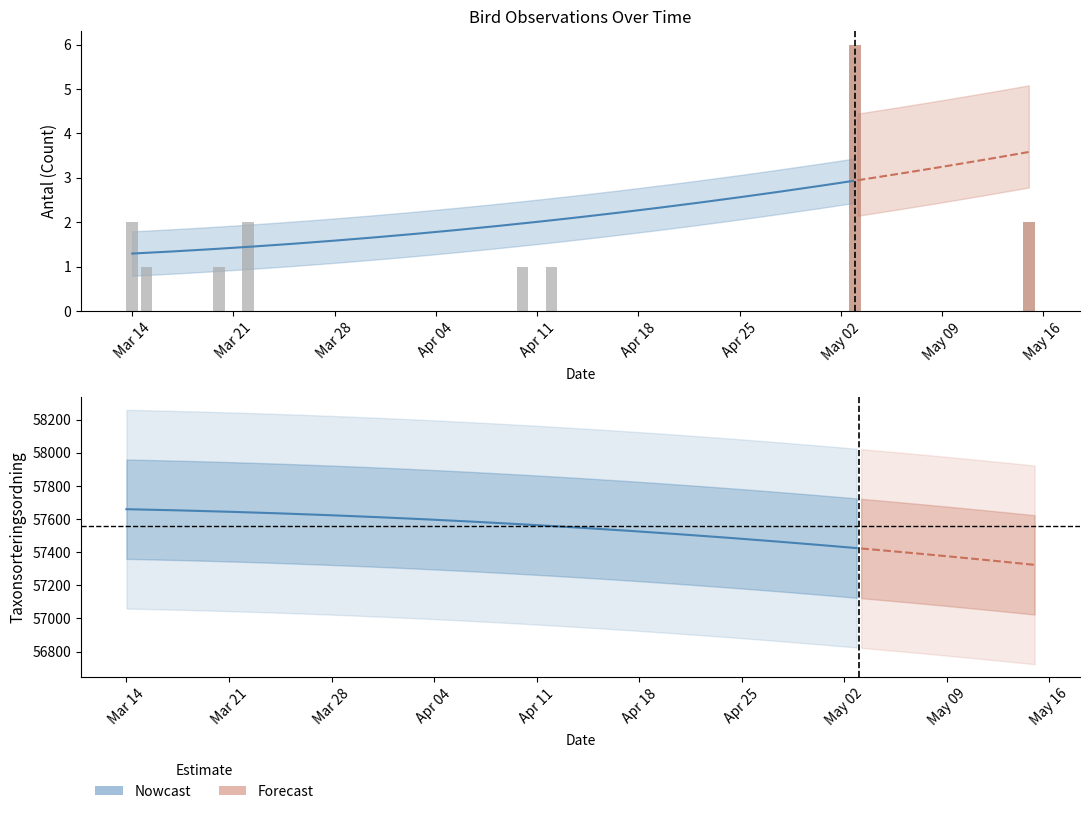

What is the smallest value displayed?

1